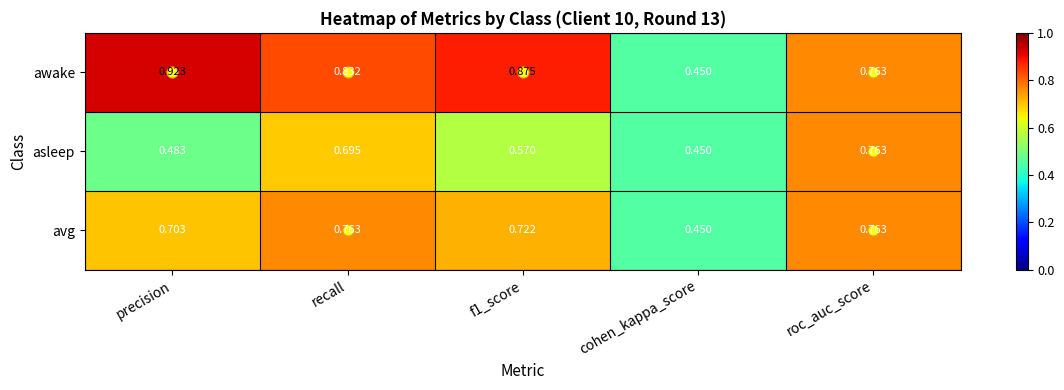

Which series has the widest spread of values?

awake